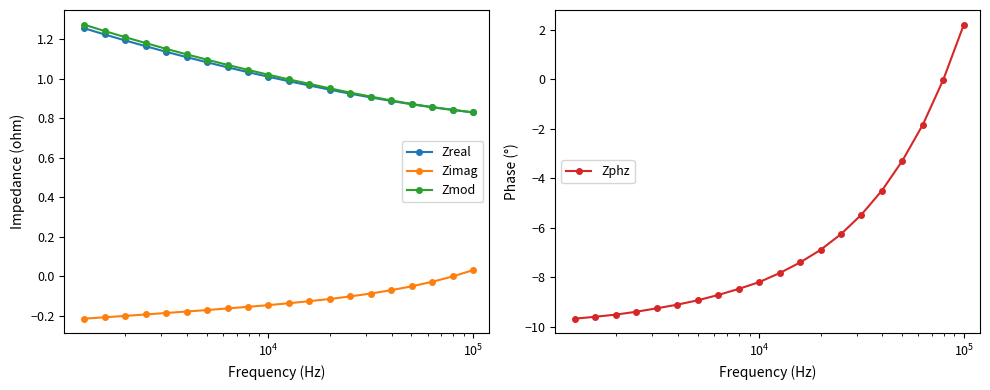

Which series has the largest total across all categories?

Zmod